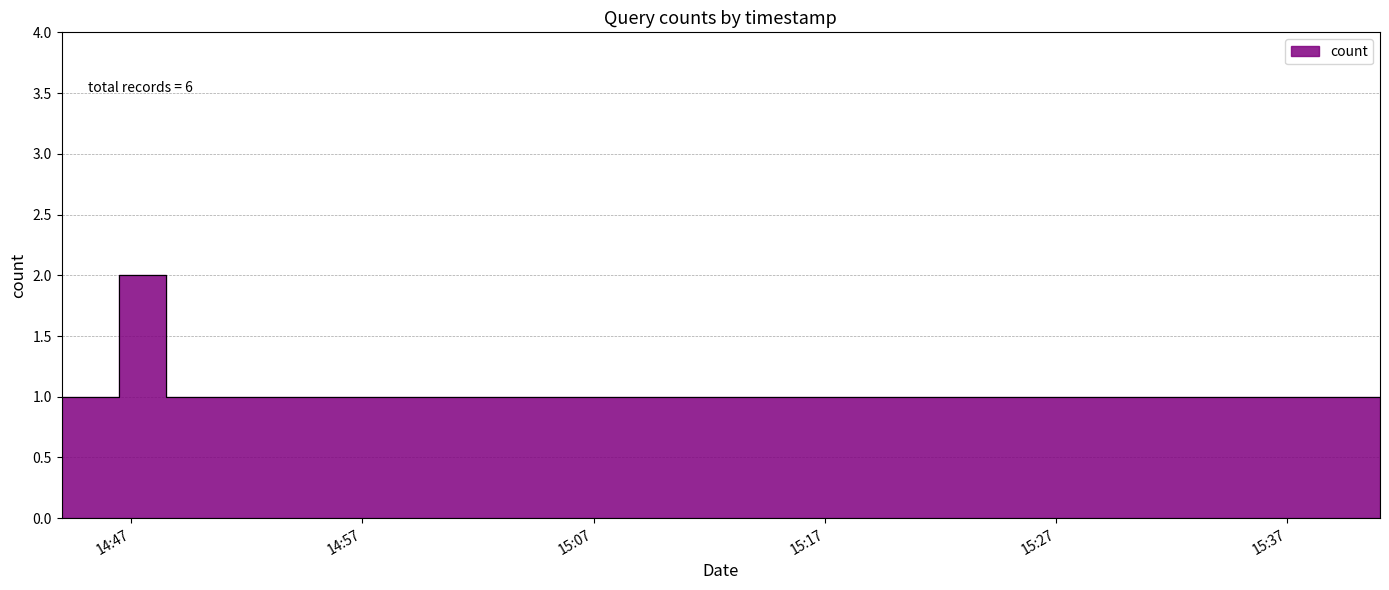

List the labels in order of value, smallest first.

2019-02-17 14:44:00, 2019-02-17 14:45:00, 2019-02-17 14:49:00, 2019-02-17 15:41:00, 2019-02-17 14:48:00